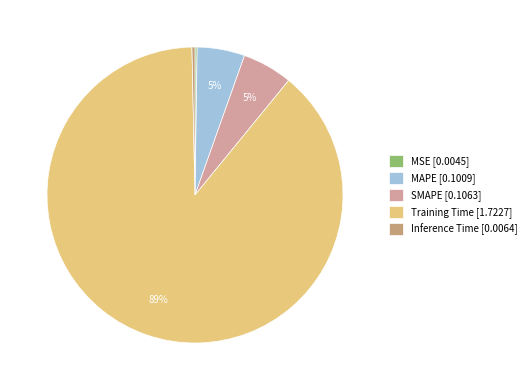

Do Inference Time and Training Time together represent more than half of the pie?

Yes